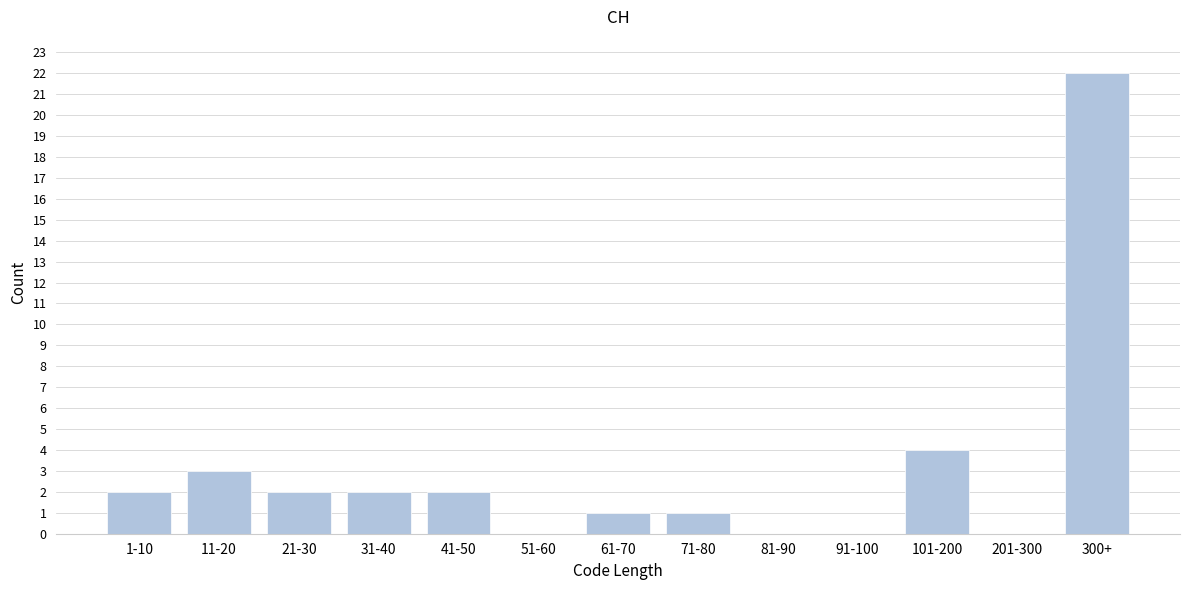

Reading left to right, transcribe all the data shown in this chart.

1-10=2	11-20=3	21-30=2	31-40=2	41-50=2	51-60=0	61-70=1	71-80=1	81-90=0	91-100=0	101-200=4	201-300=0	300+=22